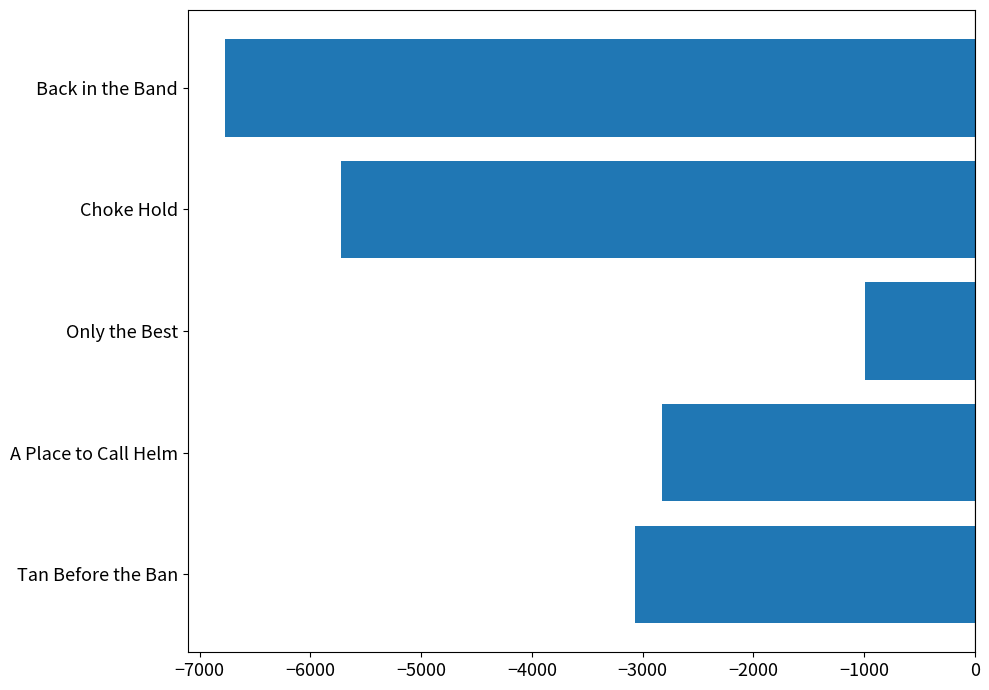

Are the bars grouped side by side (vs. stacked)?

No